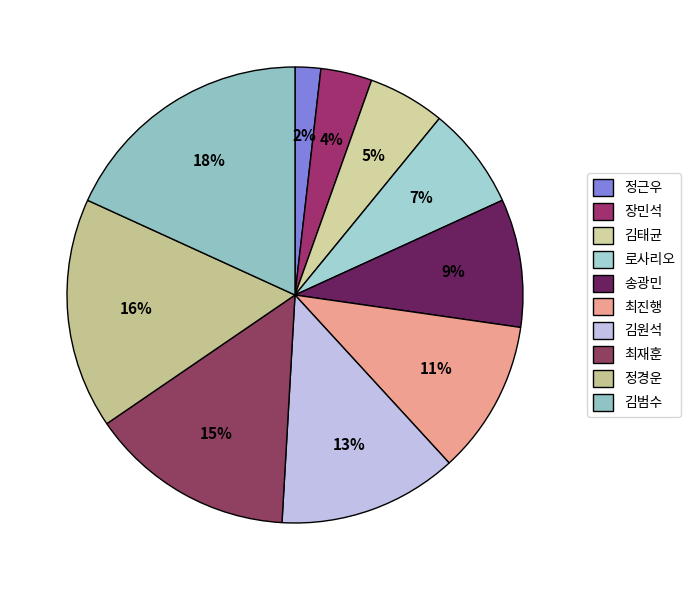

How many slices are in this pie chart?

10